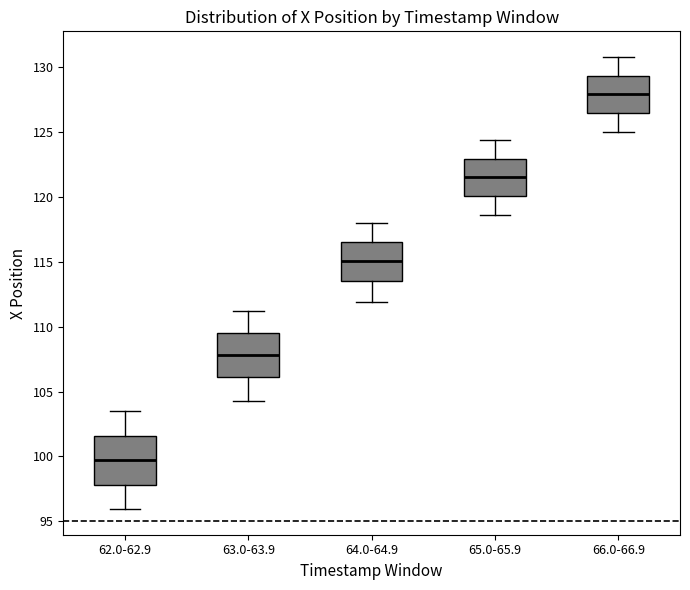

Reading left to right, read every box against the y-axis: the position of its median line, the range the box covers, and the ends of its whiskers. The values are not printed on the chart, so give them approximately, as read against the axis.

62.0-62.9: median 99.5, box 98.0 to 101.5, whiskers 96.0 to 103.5
63.0-63.9: median 108.0, box 106.0 to 109.5, whiskers 104.5 to 111.0
64.0-64.9: median 115.0, box 113.5 to 116.5, whiskers 112.0 to 118.0
65.0-65.9: median 121.5, box 120.0 to 123.0, whiskers 118.5 to 124.5
66.0-66.9: median 128.0, box 126.5 to 129.5, whiskers 125.0 to 131.0